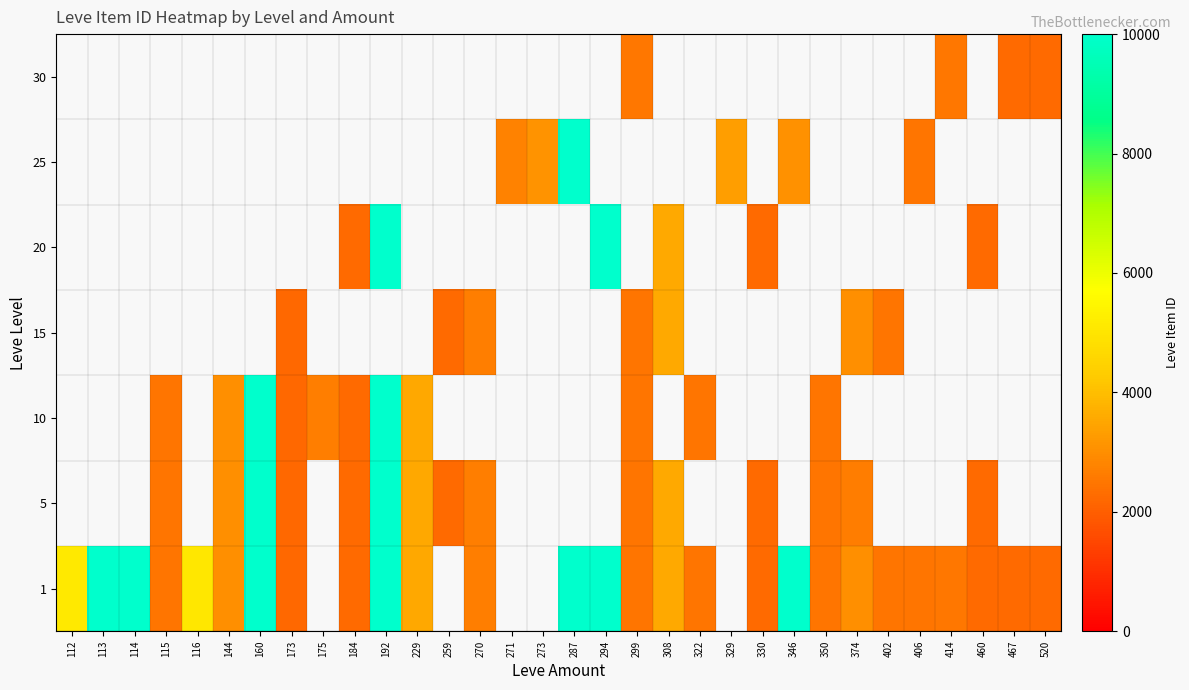

Which has a higher value, 350 or 294?

294